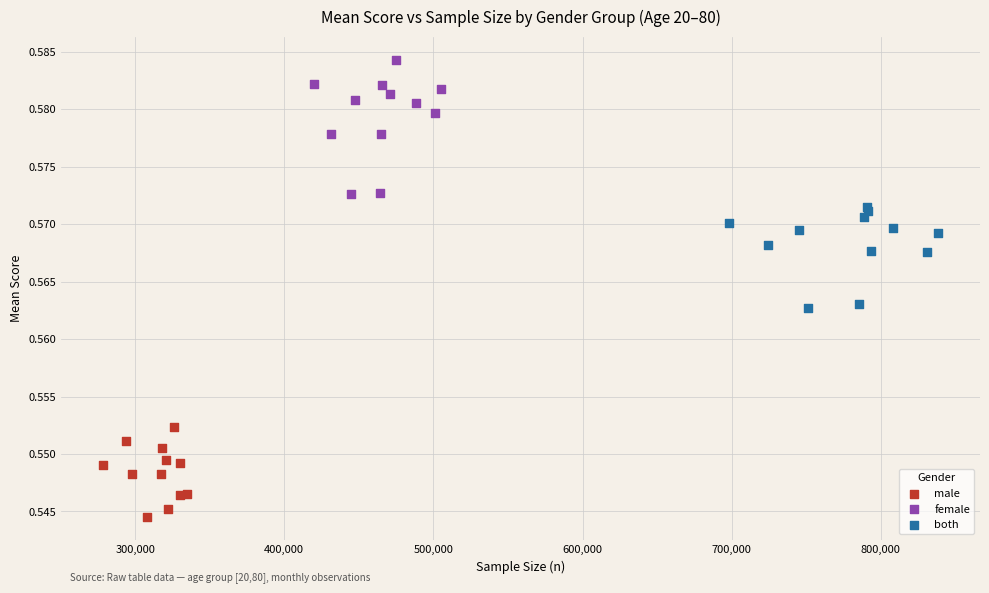

What are all the series names shown in the legend?

male, female, both